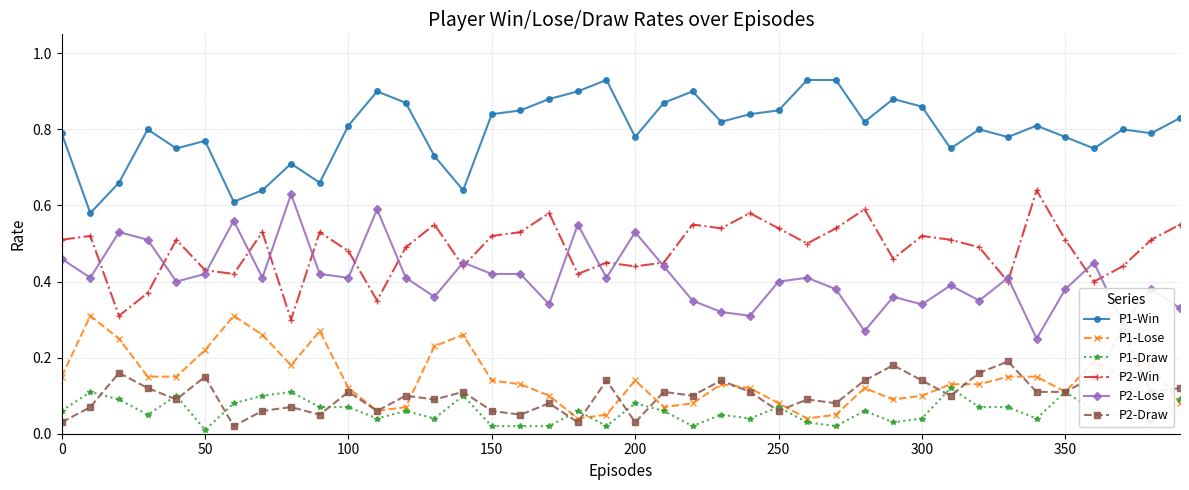

True or false: P2-Lose has a value of 0.2 at 350.

False